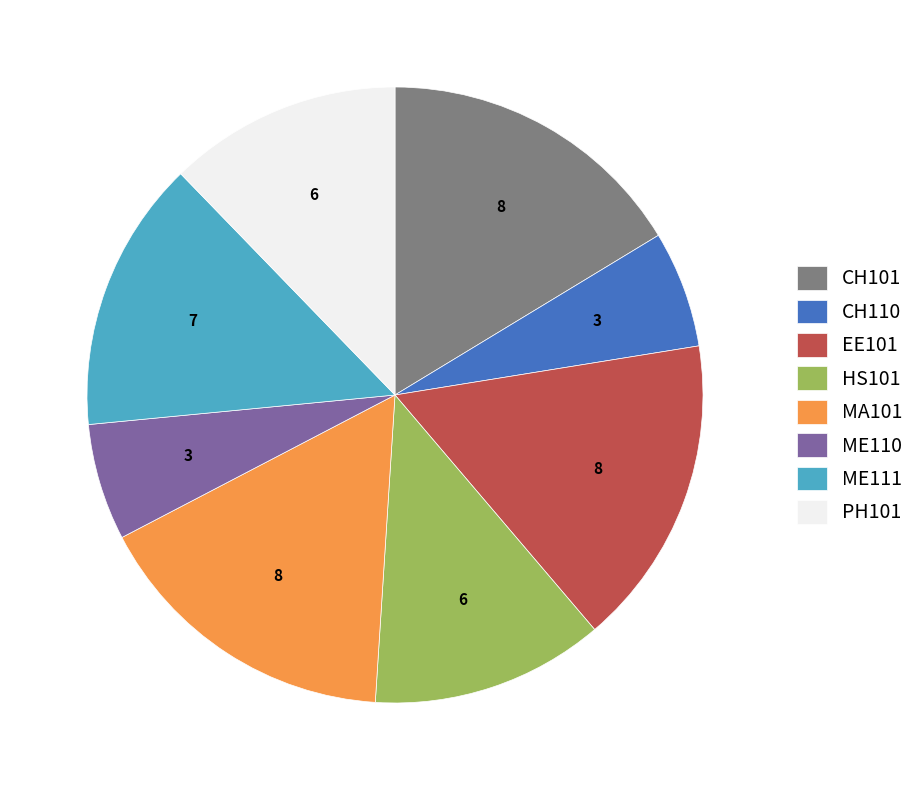

Is the sum of CH101 and CH110 greater than half?

No